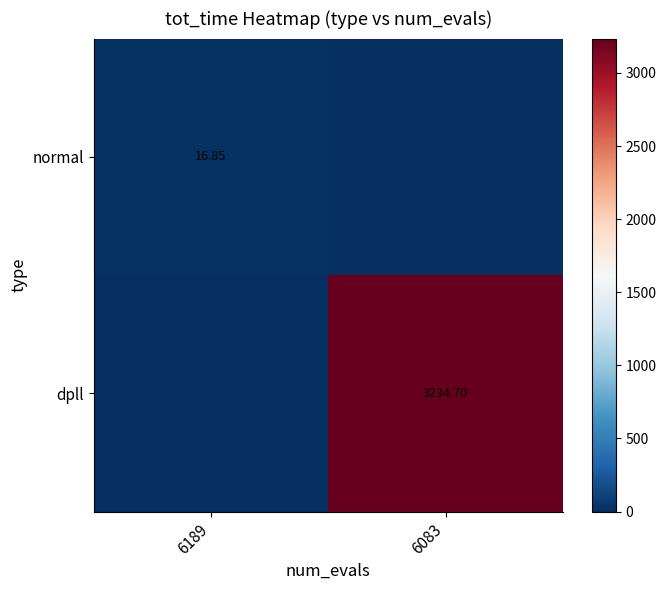

At how many categories does at least one series exceed 178?

1